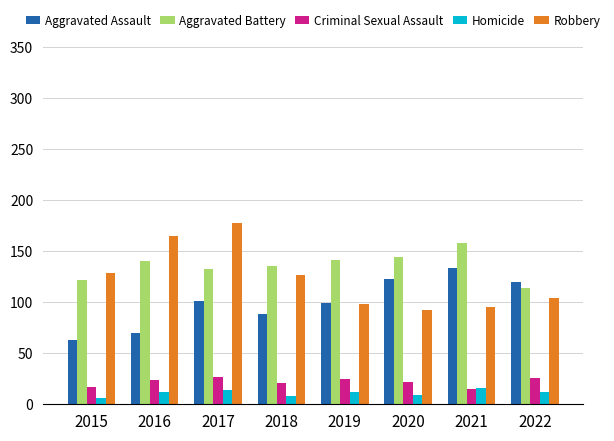

What is the difference between the highest and lowest values at 2021?

143